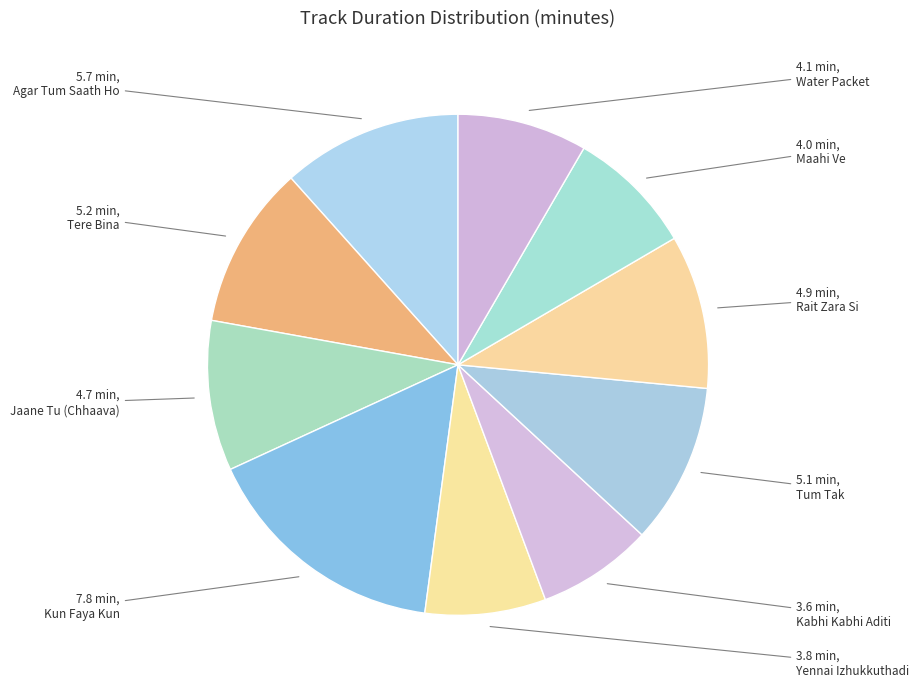

Is there any slice that represents more than half of the pie?

No